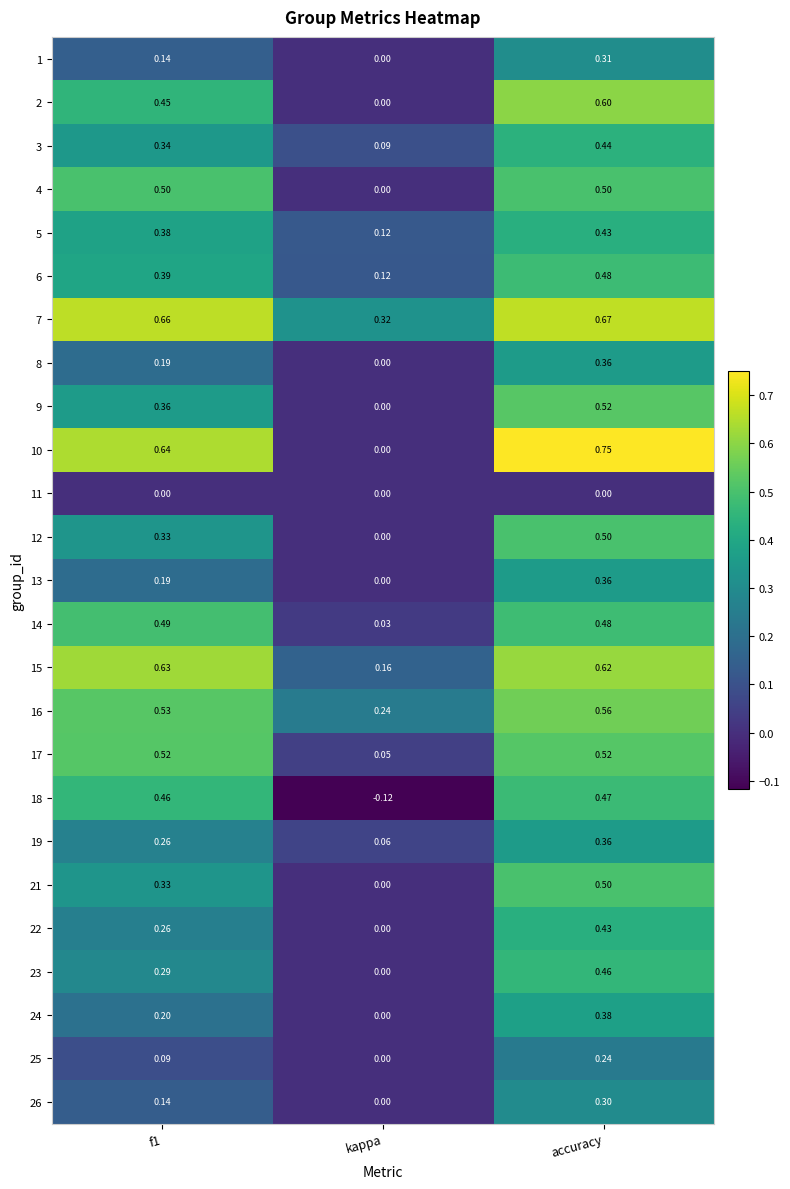

Which label corresponds to the smallest value in the chart?

kappa